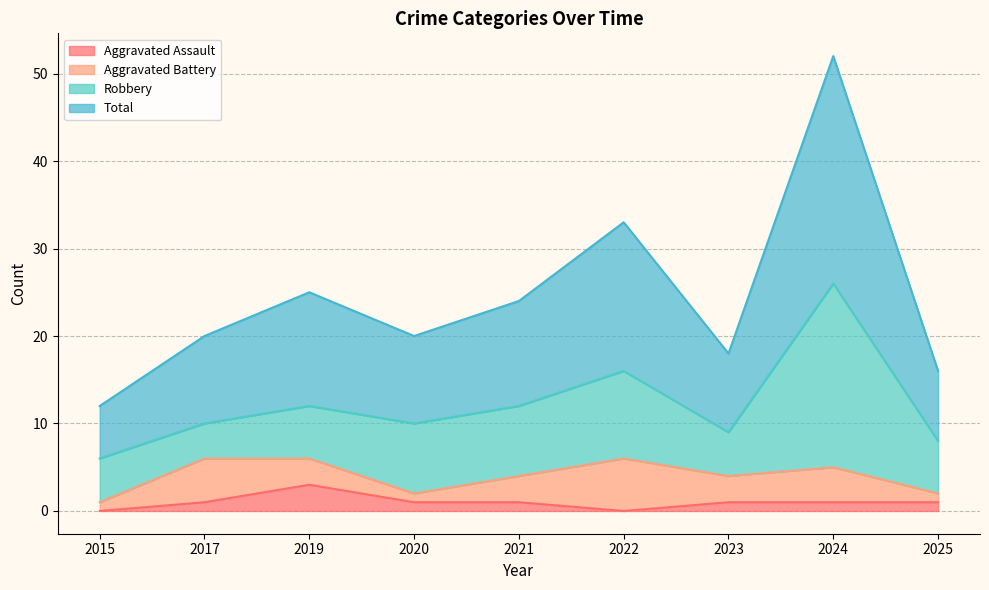

How many values in the Total series are below 20?

3